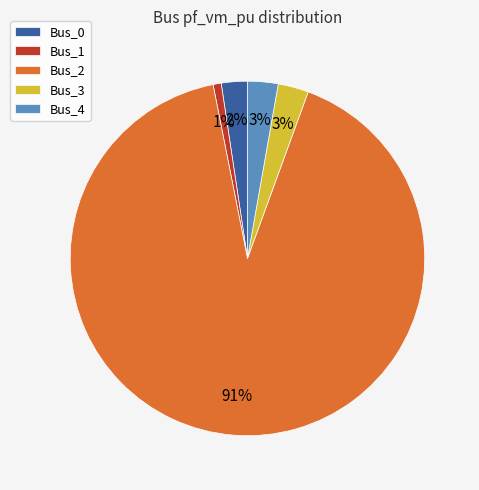

True or false: Bus_1 accounts for 1% of the total.

True